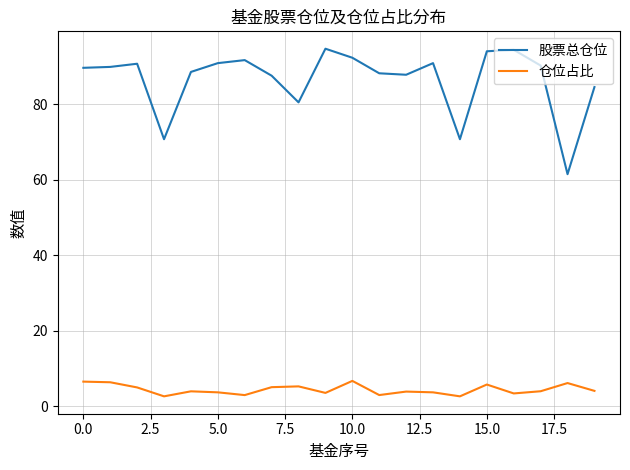

List the series in order of their overall mean, highest first.

股票总仓位, 仓位占比